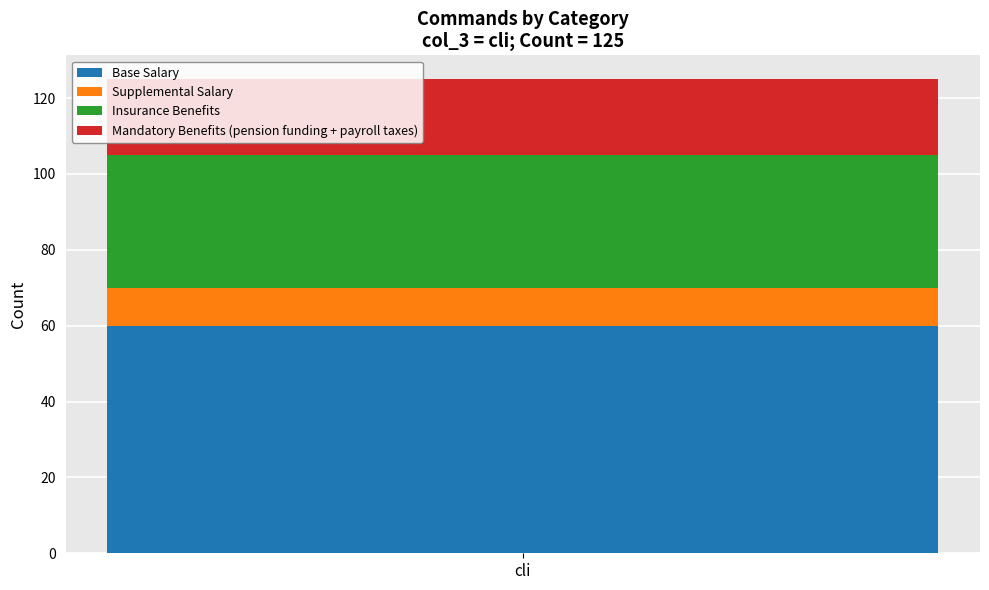

What is the highest value of the Base Salary series?

60